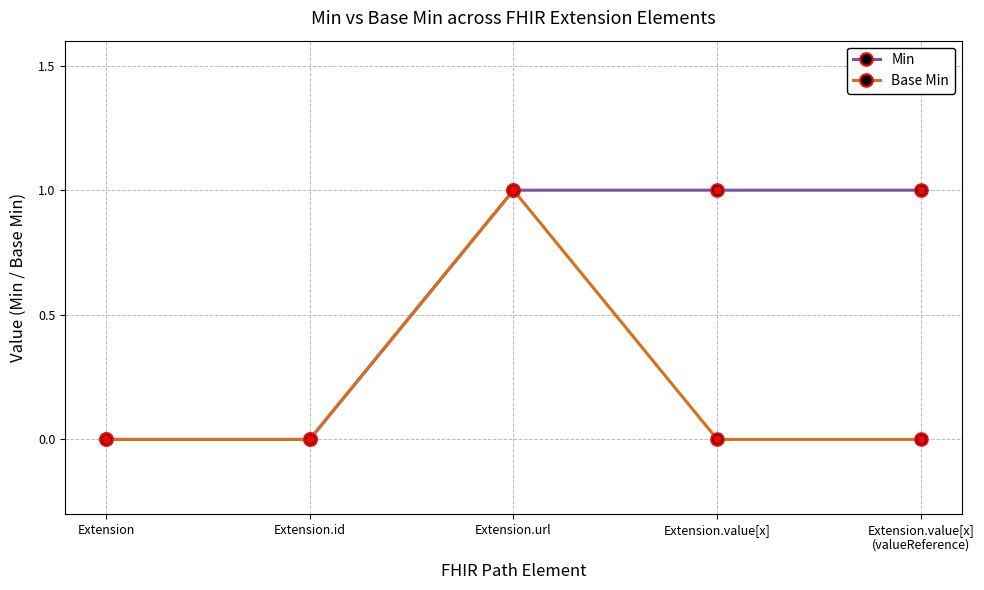

What is the sum of all Min values?

3